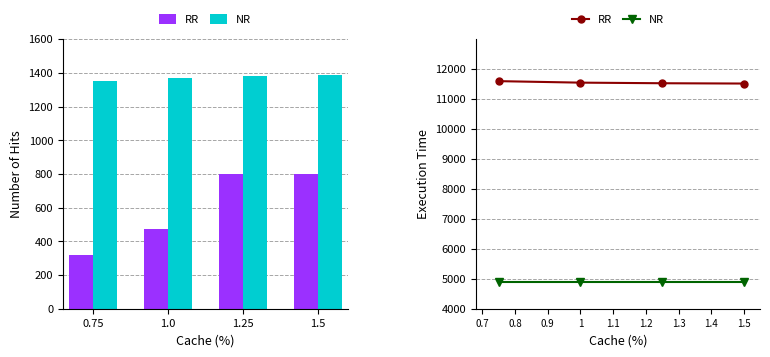

Rank the series by their maximum value, from highest to lowest.

RR, NR